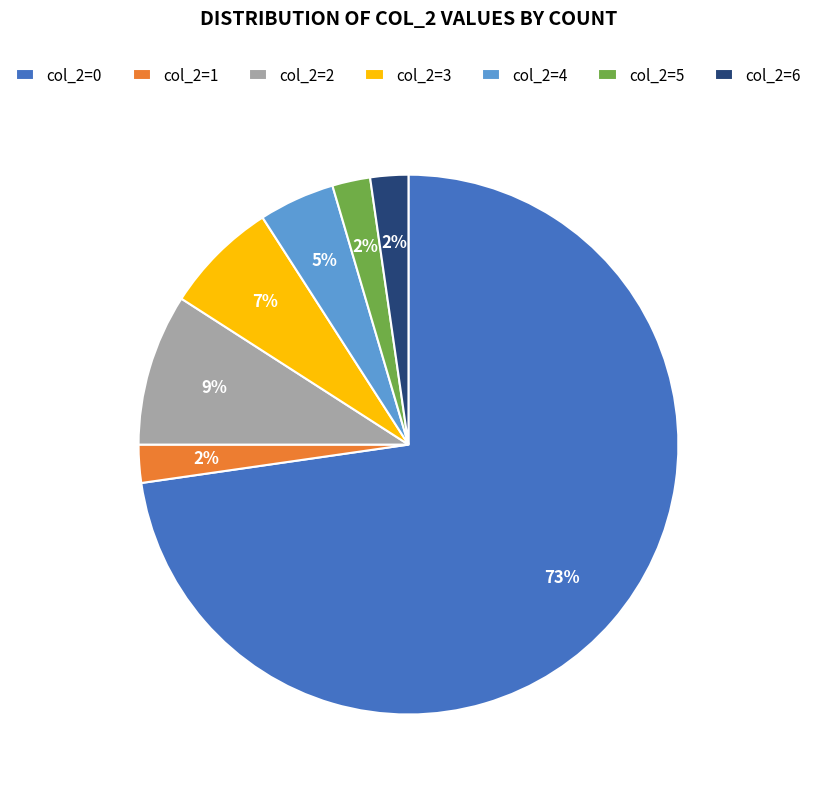

Is it true that col_2=5 is 2% of the pie?

True